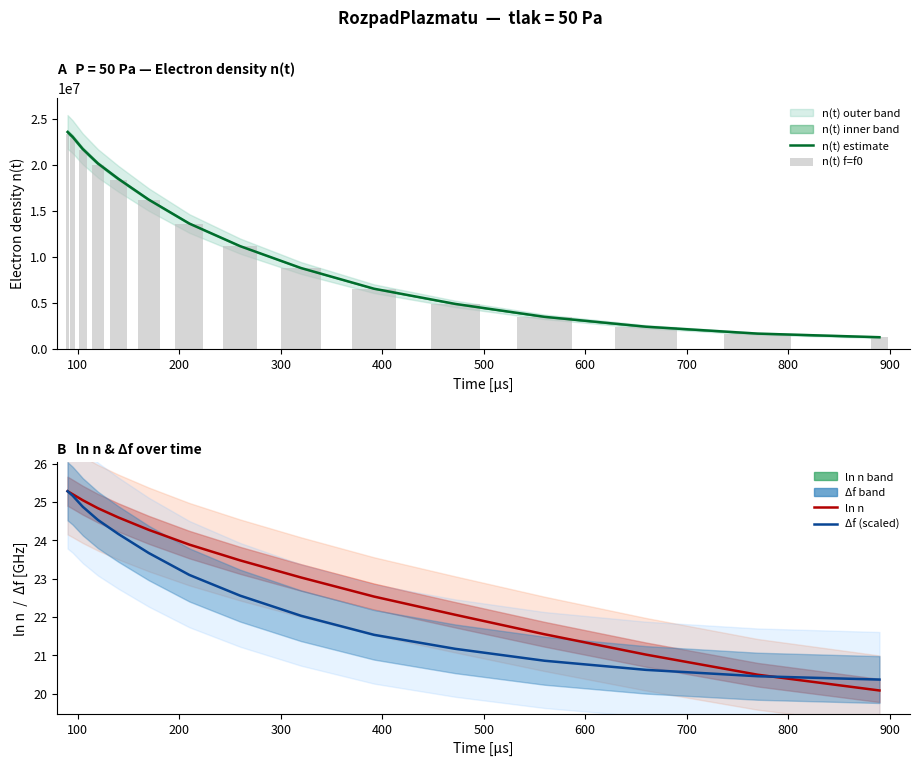

Does the chart contain any negative values?

No